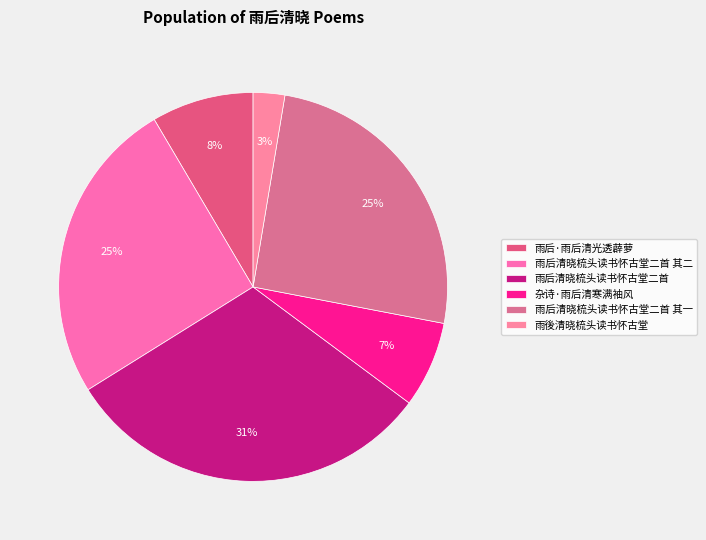

To the nearest percent, what is the average slice percentage?

17%